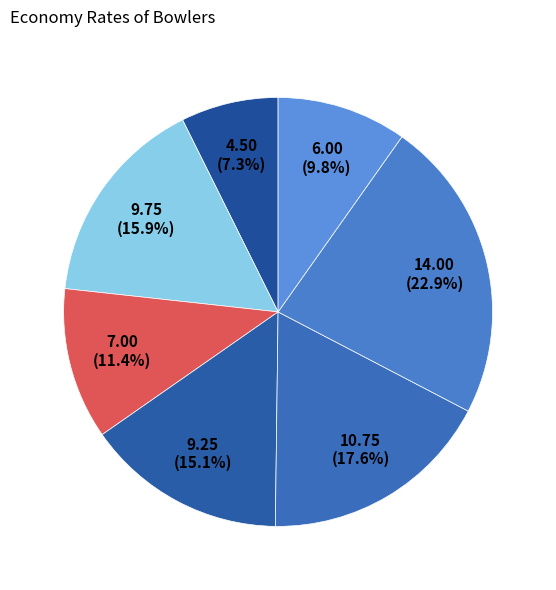

How many segments does this pie chart have?

7